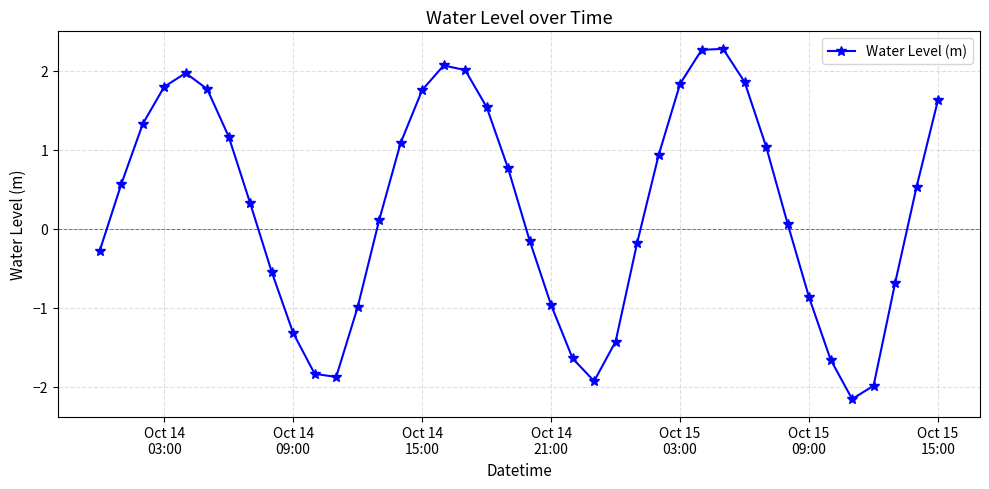

How many points are higher than both their immediate neighbors (excluding endpoints)?

3